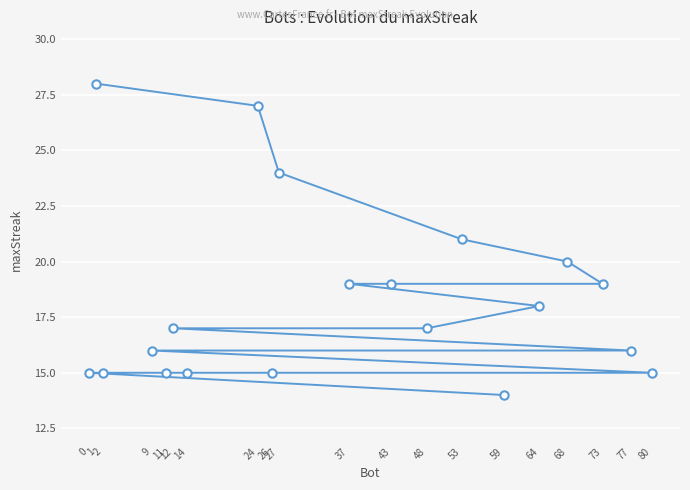

At which label does the data first exceed 17?

1